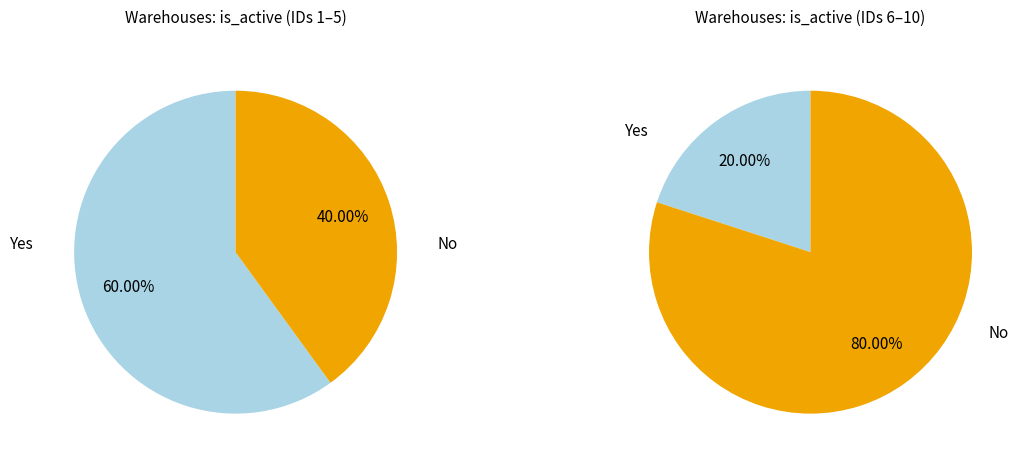

Does 6 represent more than half of the total?

No